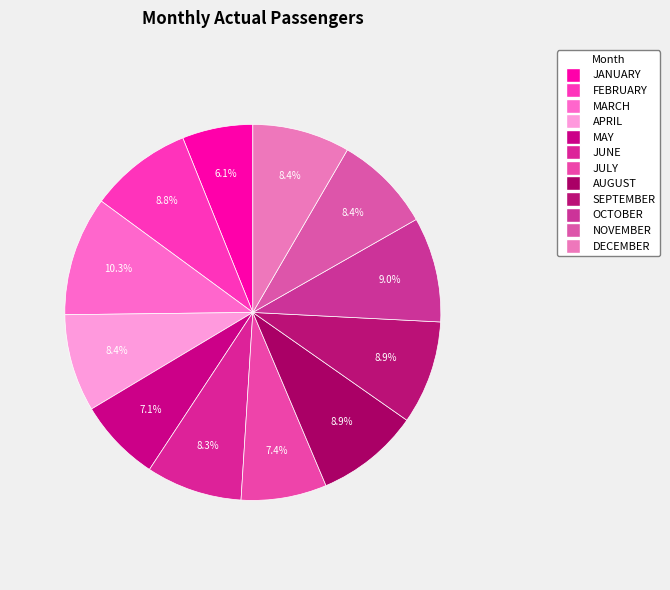

To the nearest percent, what is the average slice percentage?

8%